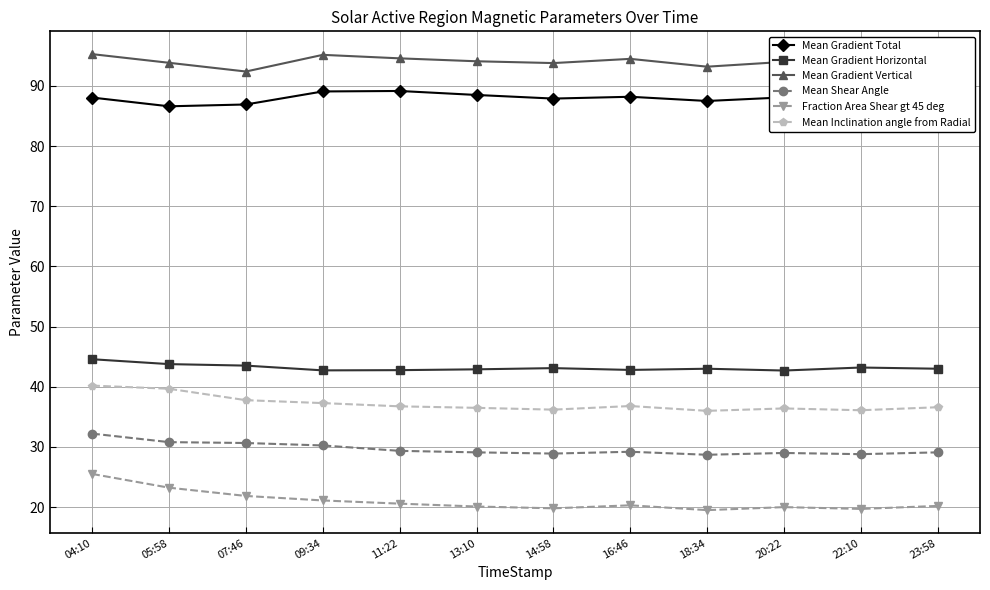

Which series has the largest range (max minus min)?

Fraction Area Shear gt 45 deg